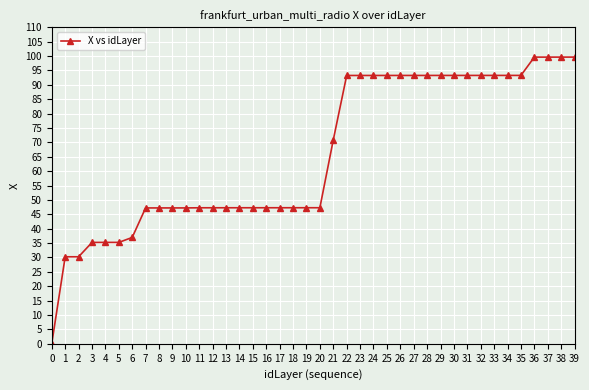

What is the difference between the second highest and minimum values?

99.5